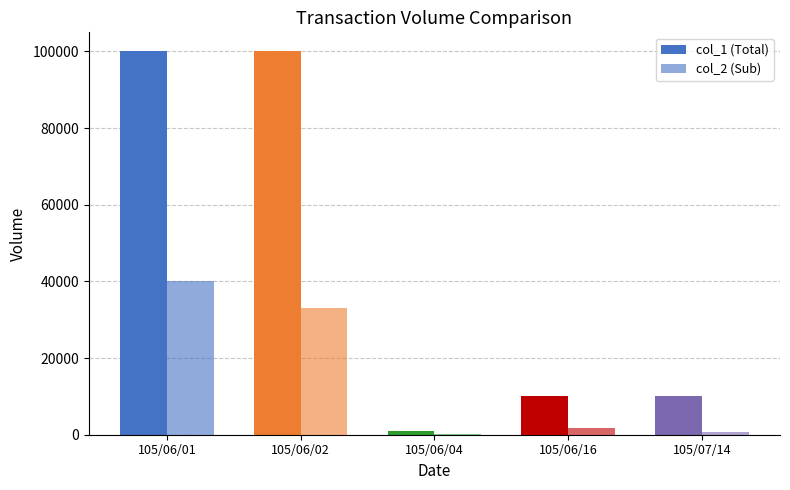

List the series in order of their overall mean, highest first.

col_1 (Total), col_2 (Sub)